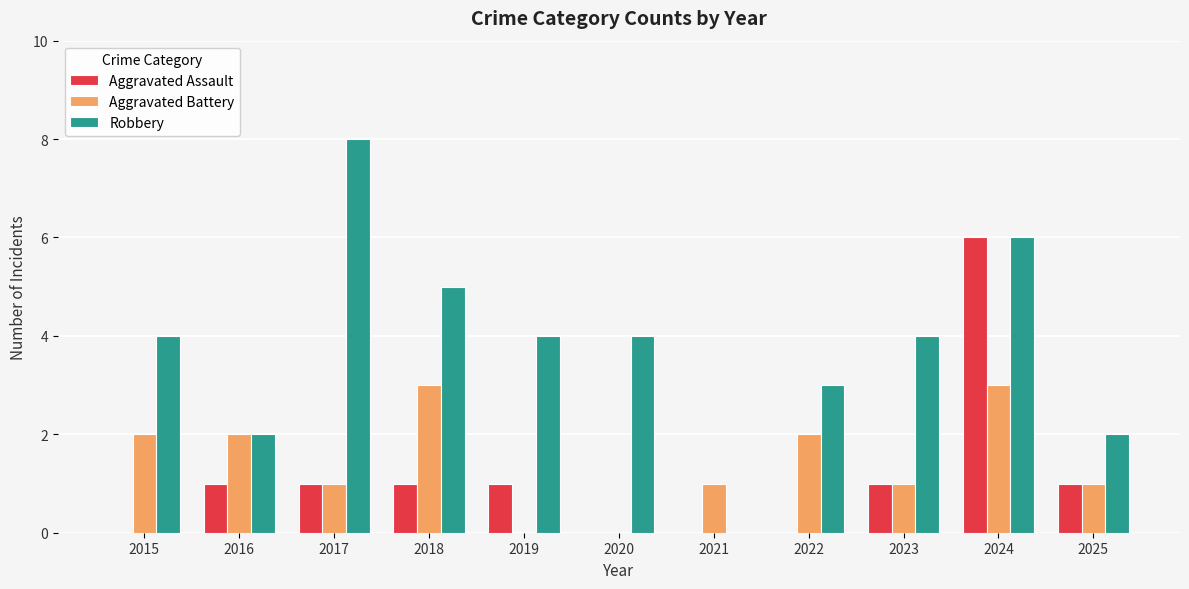

How many categories are shown in the chart?

11